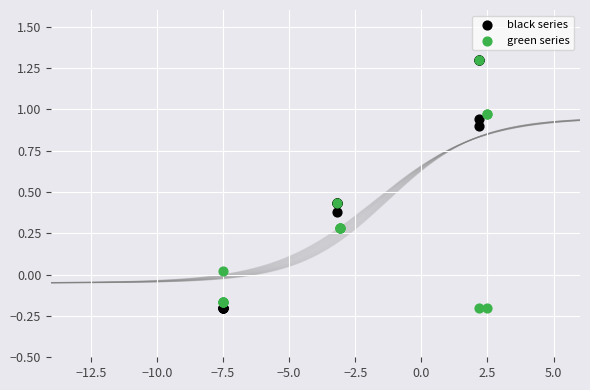

What are all the series names shown in the legend?

black series, green series